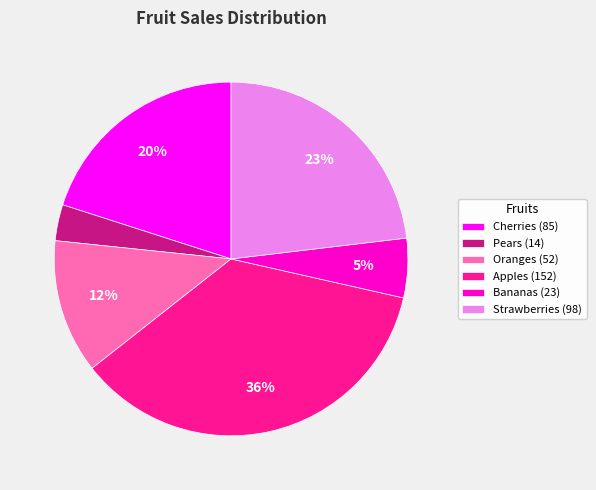

Which has a higher value, Apples (152) or Pears (14)?

Apples (152)